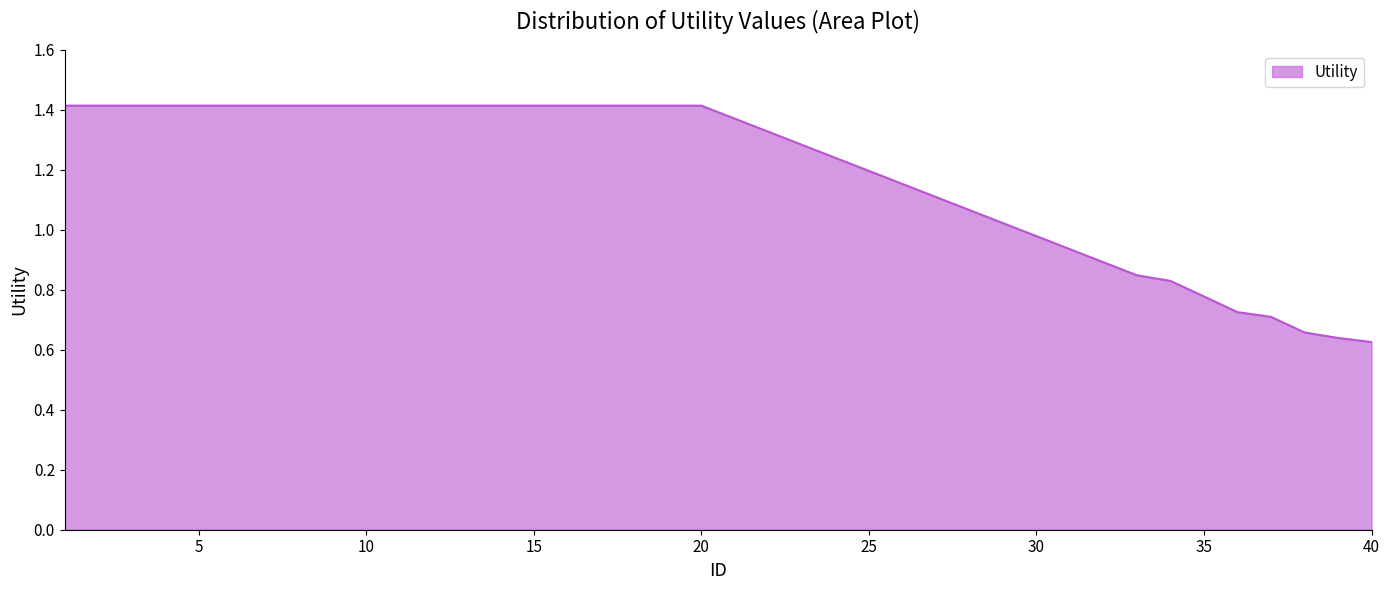

What is the maximum value shown in the chart?

1.4